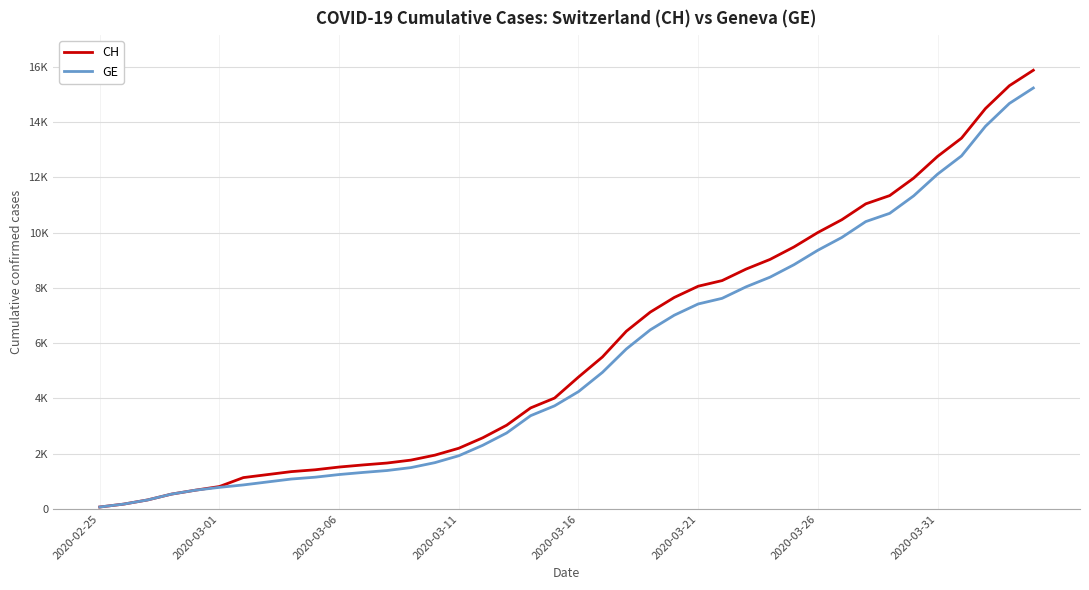

Which series has the largest total across all categories?

CH